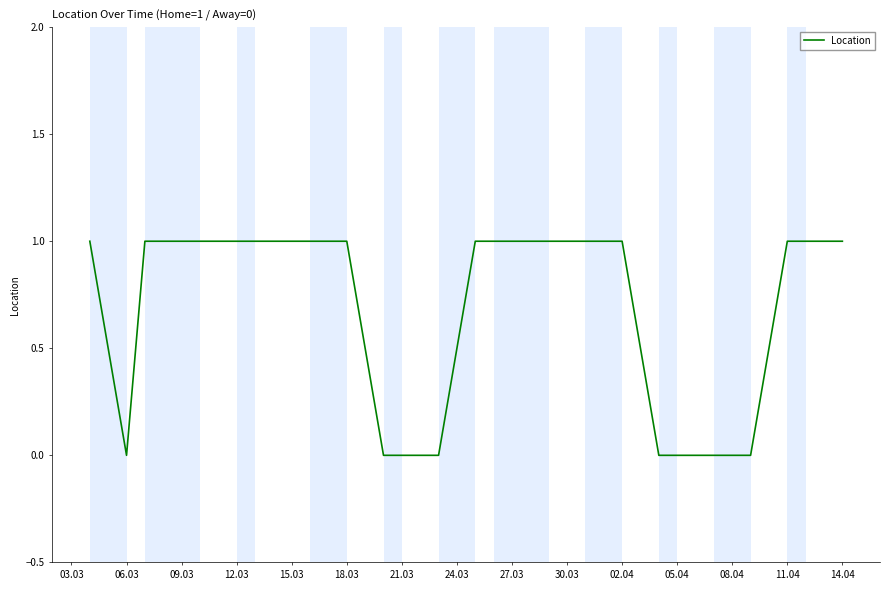

Does the chart display data point markers on the line(s)?

No